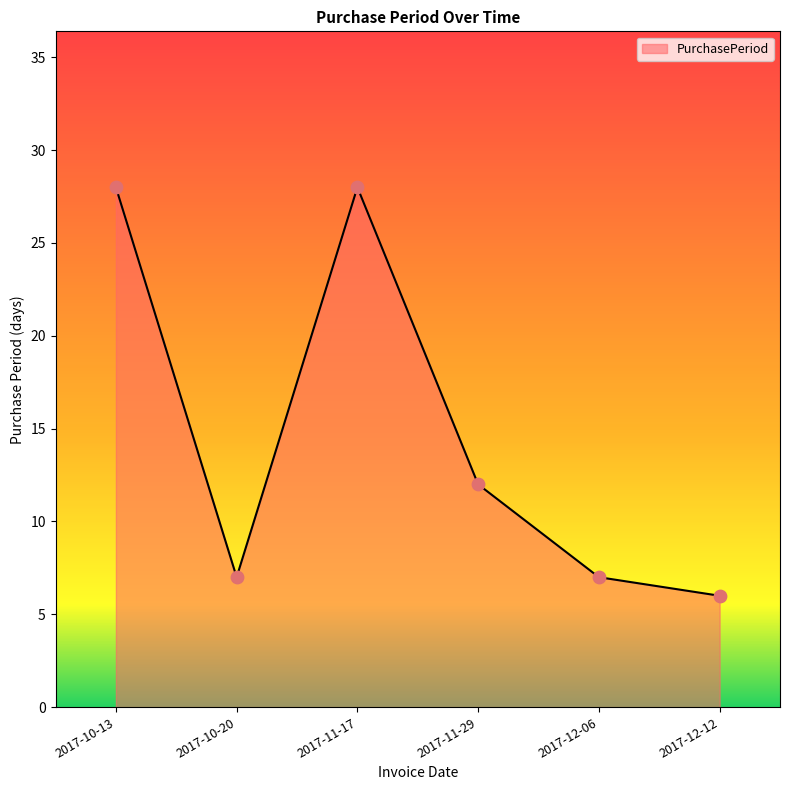

What is the ratio of the value at 2017-11-29 to the value at 2017-12-06?

1.7